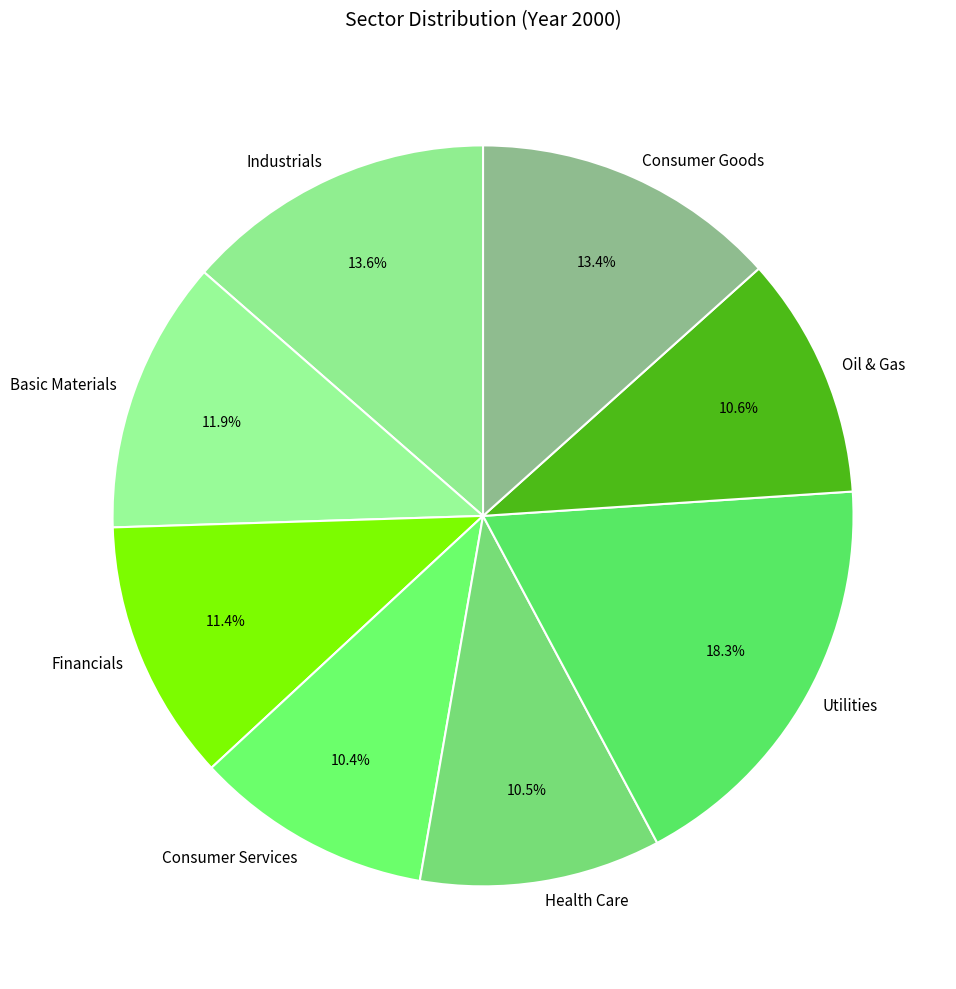

How many segments does this pie chart have?

8